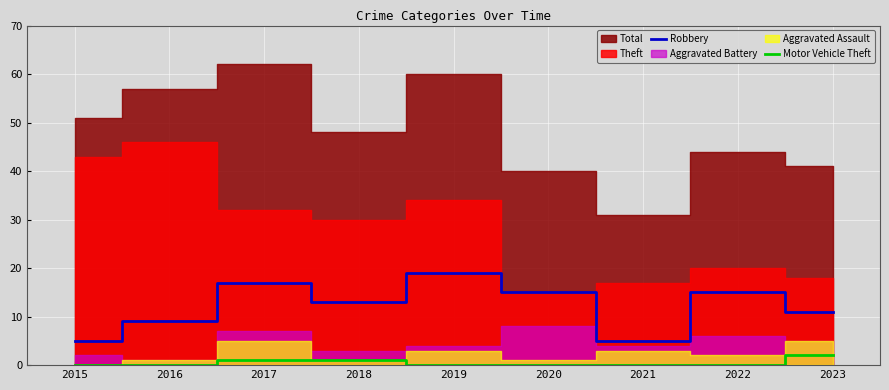

True or false: Motor Vehicle Theft and Robbery intersect in this chart.

False